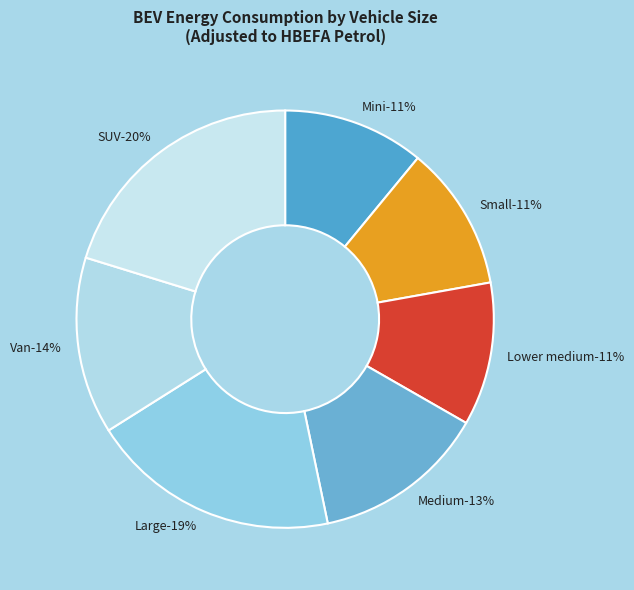

To the nearest percent, what percentage of the pie is Large?

19%